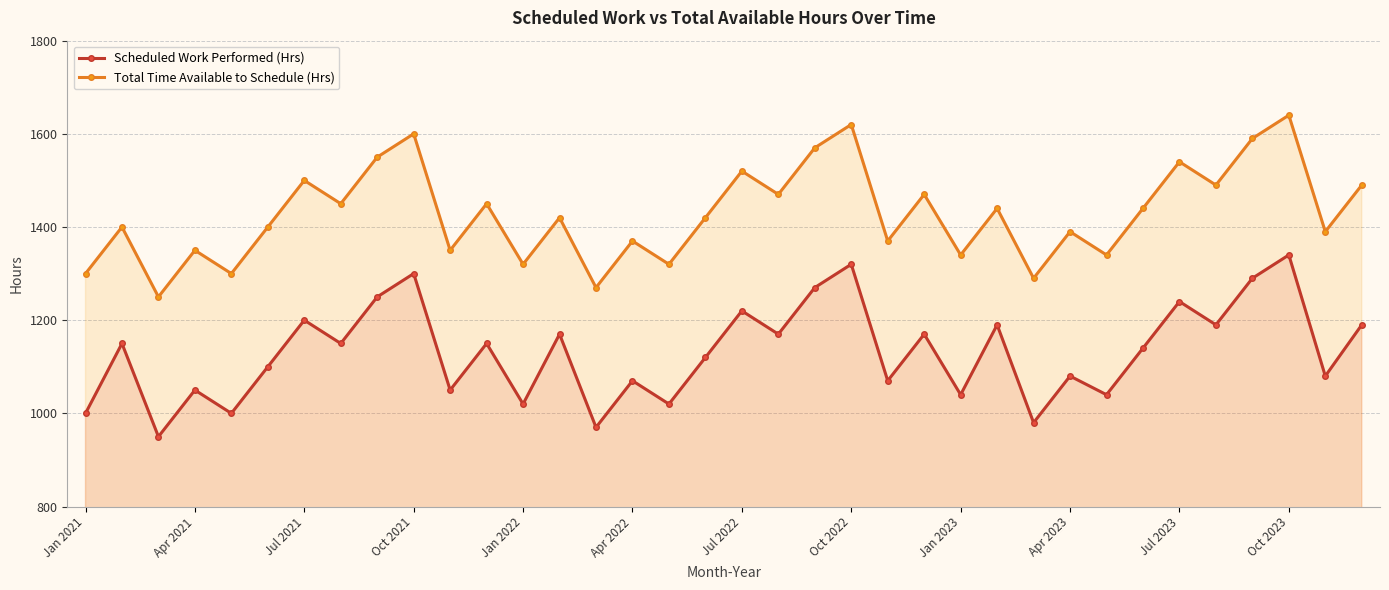

List the series in order of their peak value, lowest first.

Scheduled Work Performed (Hrs), Total Time Available to Schedule (Hrs)